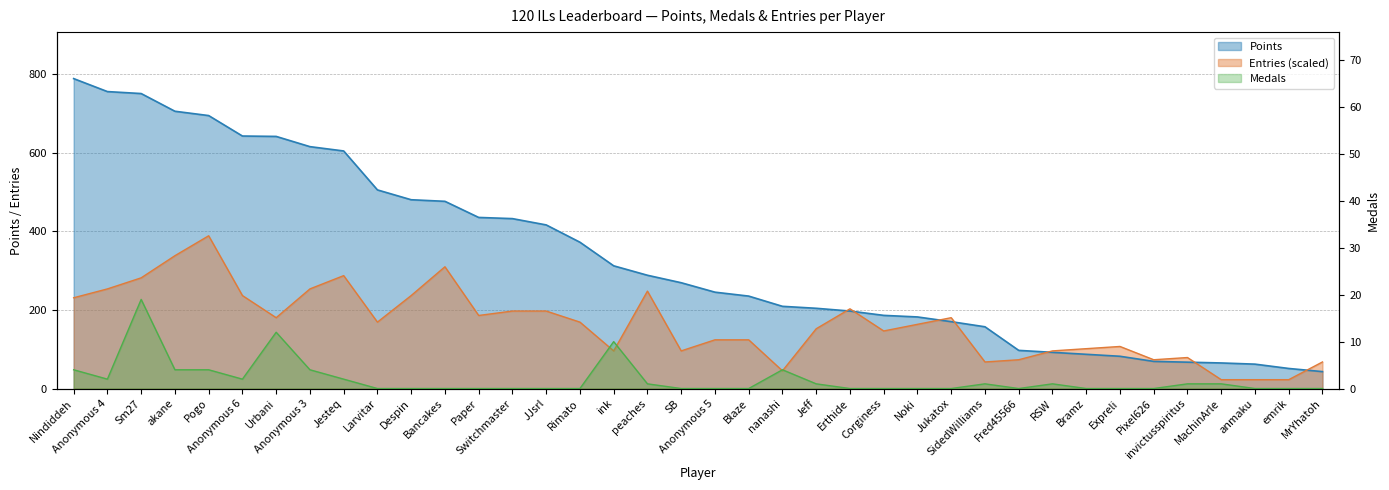

Read the Entries value at Anonymous 6.

236.4